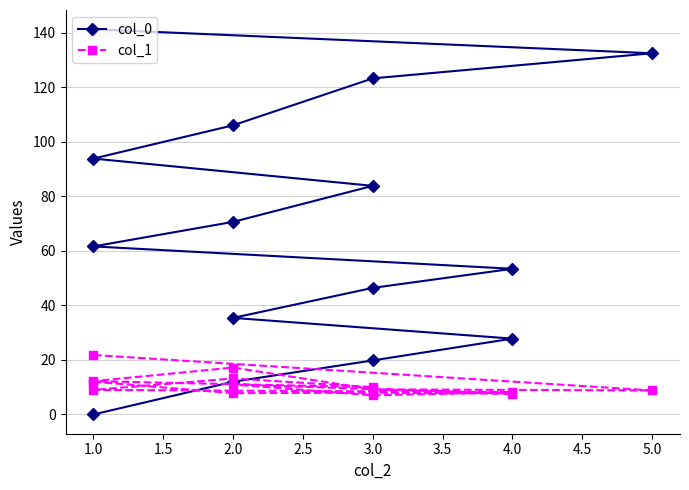

True or false: col_0 and col_1 cross at least once.

True